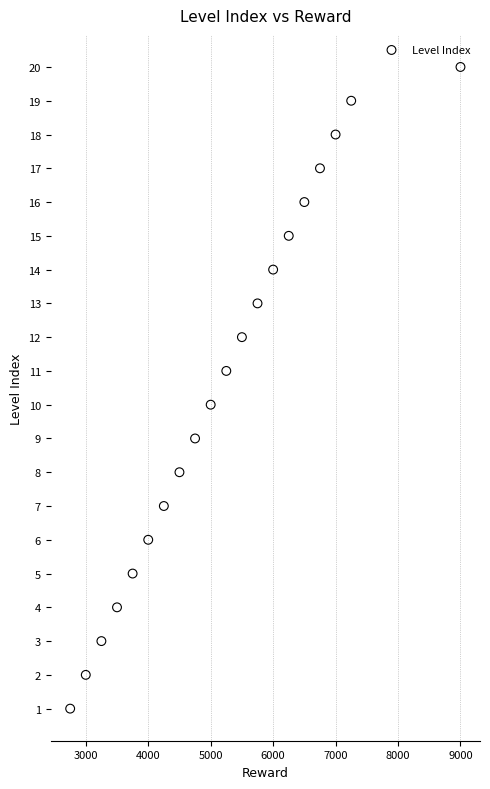

What is the range of Y values (max minus min)?

19